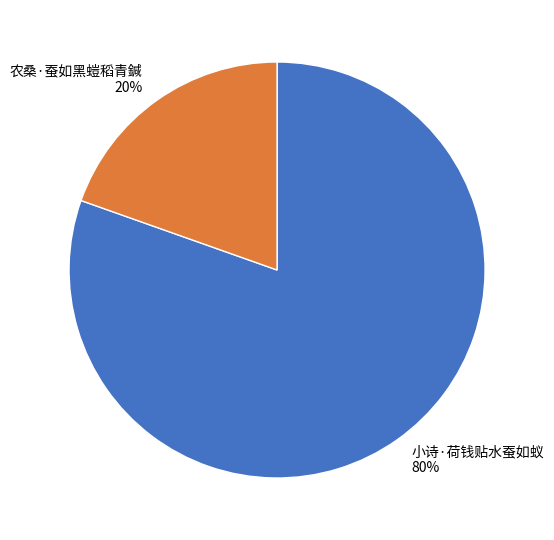

The 小诗·荷钱贴水蚕如蚁 slice represents 71% of the pie. True or false?

False